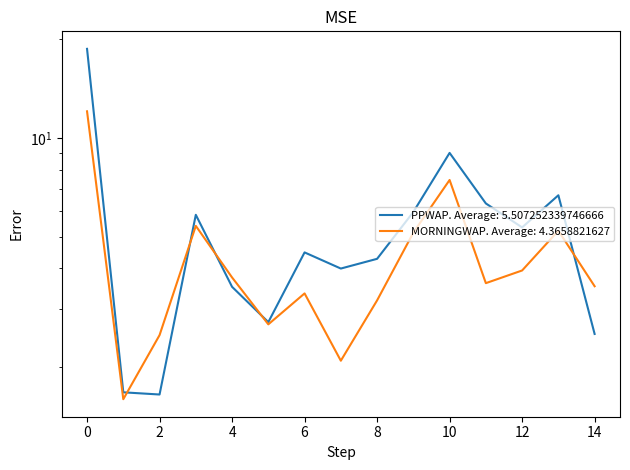

Reading left to right, list all the values displayed in this chart.

PPWAP: 0=18.7	1=1.7	2=1.6	3=5.8	4=3.5	5=2.7	6=4.5	7=4.0	8=4.3	9=5.9	10=9.0	11=6.3	12=5.3	13=6.7	14=2.5
MORNINGWAP: 0=12.0	1=1.6	2=2.5	3=5.4	4=3.8	5=2.7	6=3.4	7=2.1	8=3.2	9=5.1	10=7.4	11=3.6	12=3.9	13=5.2	14=3.5